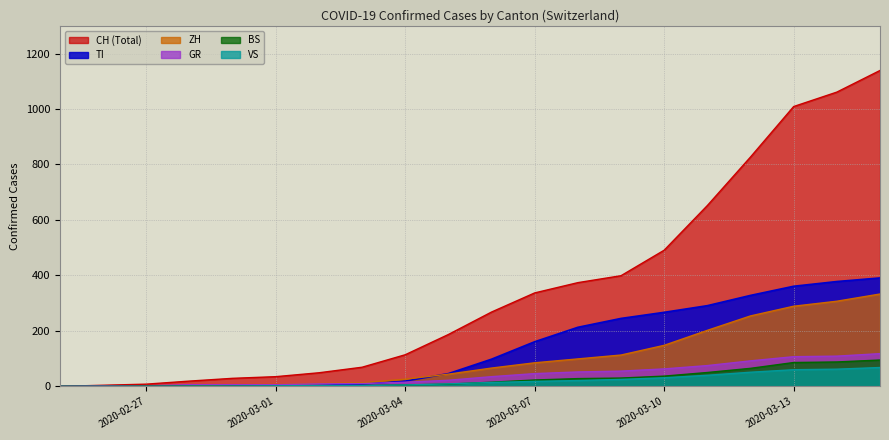

How many lines are shown in the chart?

6